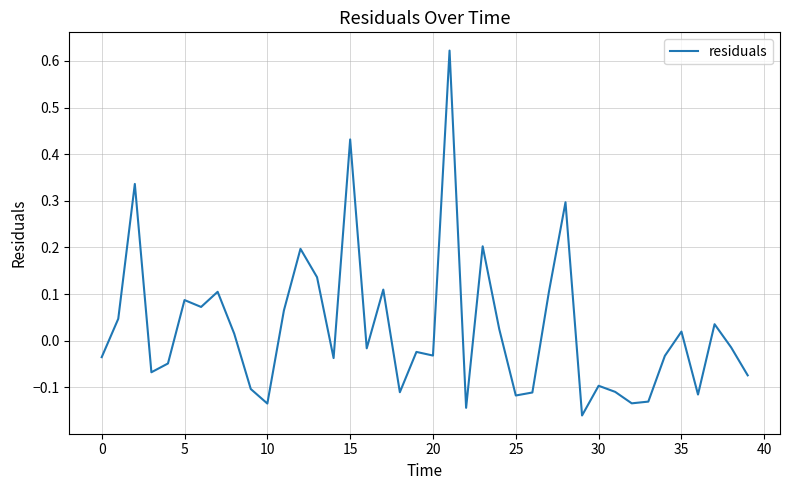

What is the difference between the maximum and minimum values?

0.8